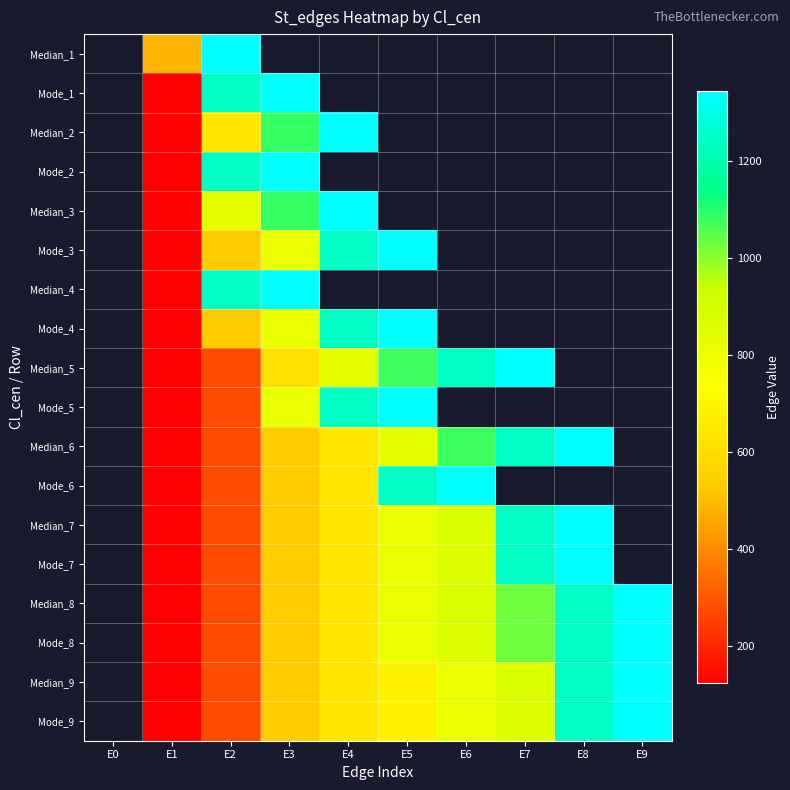

How many Mode_8 values are between 271 and 1030?

6